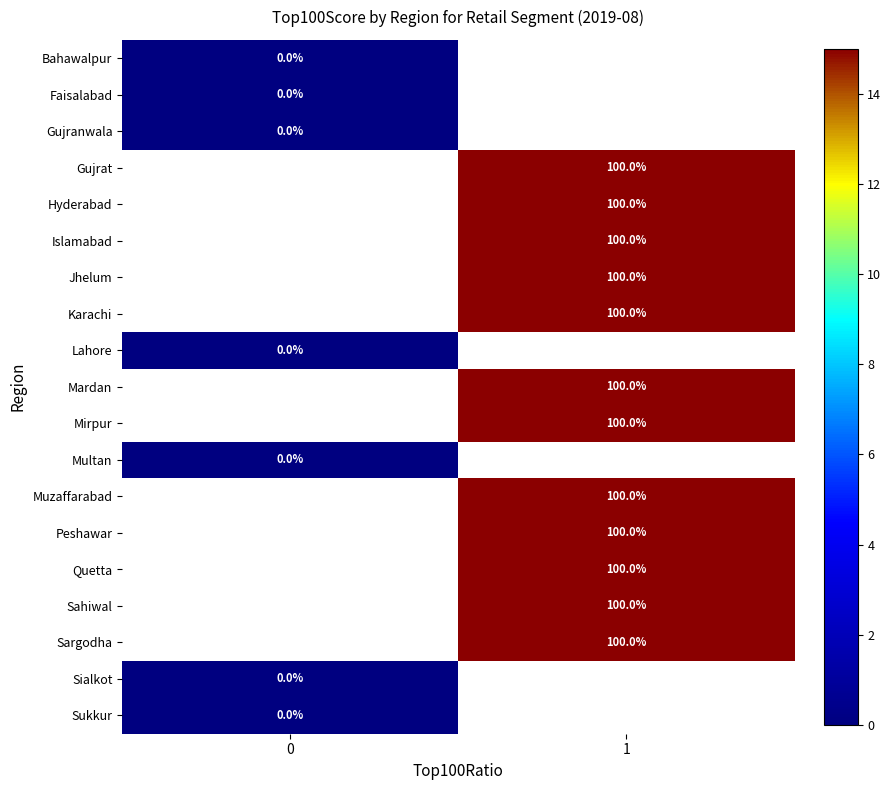

Is it true that Quetta equals 100 at 1?

True